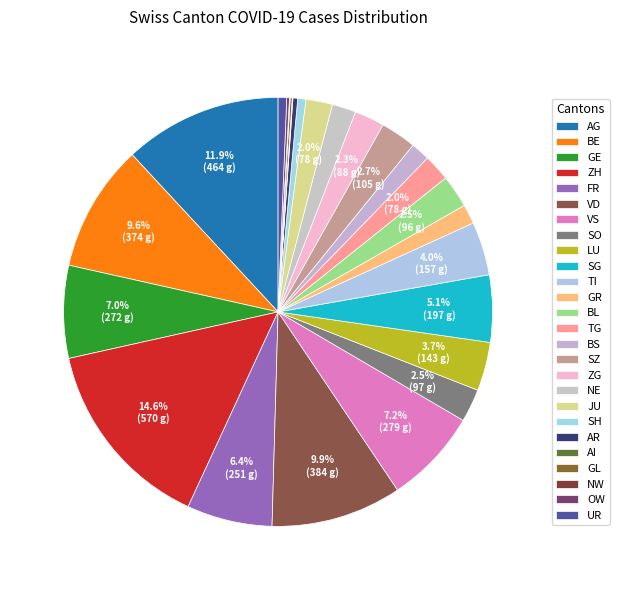

Is it true that NW is 0% of the pie?

True